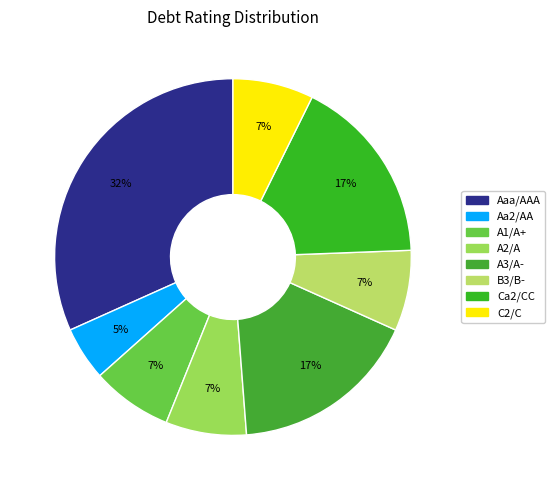

What percentage do Aa2/AA and C2/C together represent?

11.1%